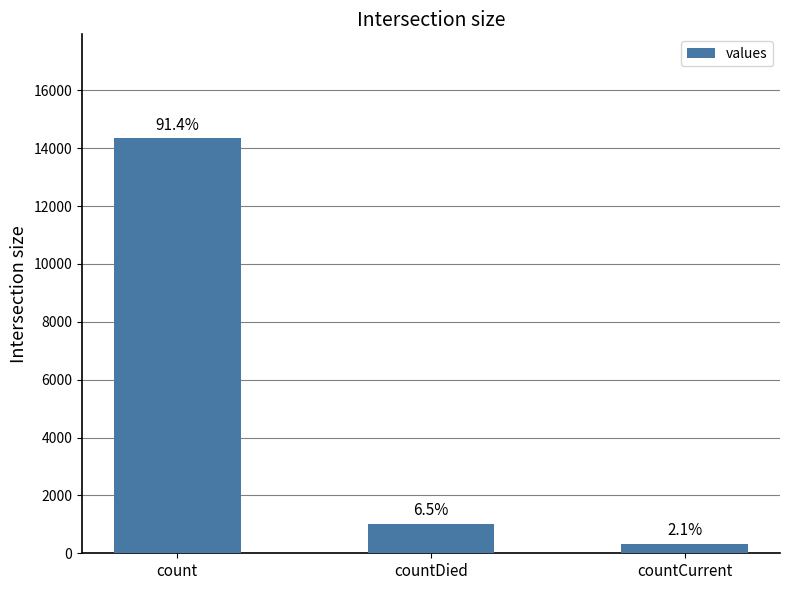

Reading left to right, list all the values displayed in this chart.

14349	1023	334